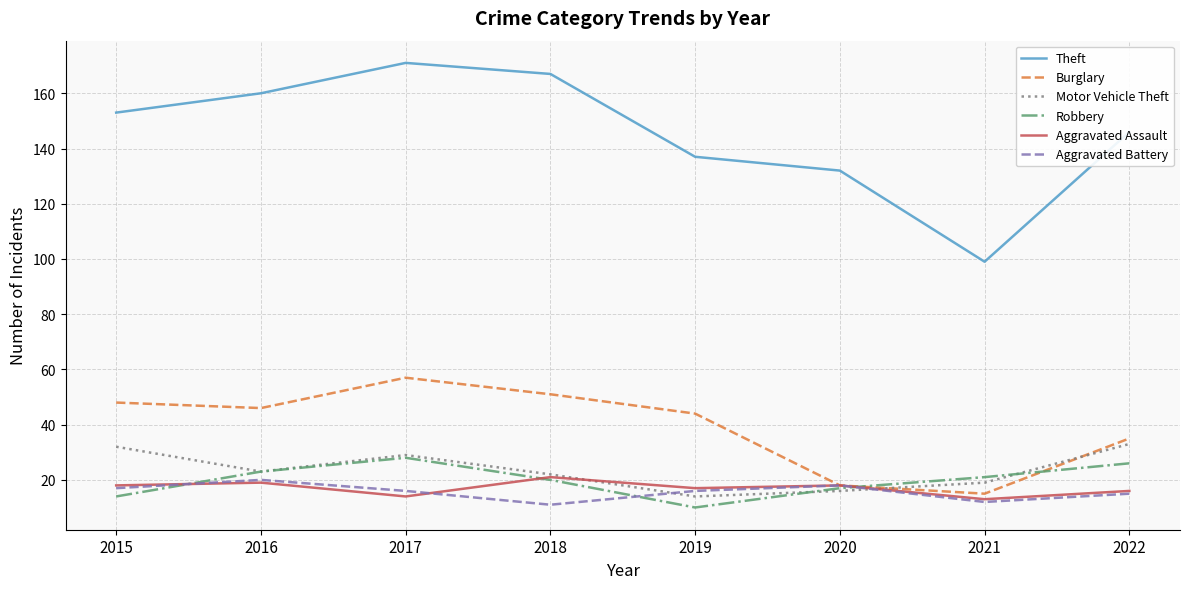

Reading left to right, list all the values displayed in this chart.

Theft: 2015=153	2016=160	2017=171	2018=167	2019=137	2020=132	2021=99	2022=146
Burglary: 2015=48	2016=46	2017=57	2018=51	2019=44	2020=18	2021=15	2022=35
Motor Vehicle Theft: 2015=32	2016=23	2017=29	2018=22	2019=14	2020=16	2021=19	2022=33
Robbery: 2015=14	2016=23	2017=28	2018=20	2019=10	2020=17	2021=21	2022=26
Aggravated Assault: 2015=18	2016=19	2017=14	2018=21	2019=17	2020=18	2021=13	2022=16
Aggravated Battery: 2015=17	2016=20	2017=16	2018=11	2019=16	2020=18	2021=12	2022=15